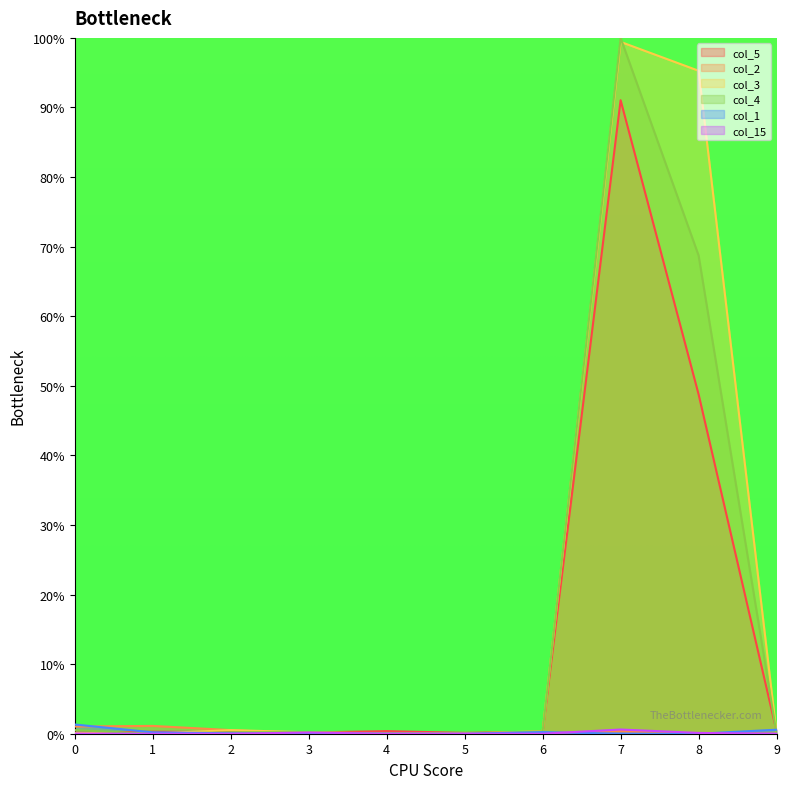

At which label is col_4 closest to 50?

8